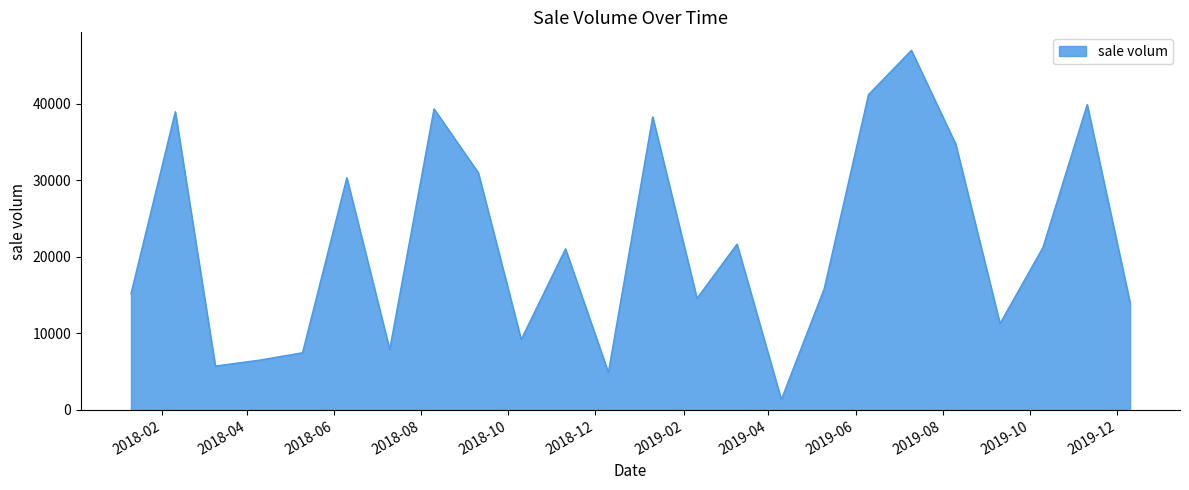

What is the smallest value displayed?

1355